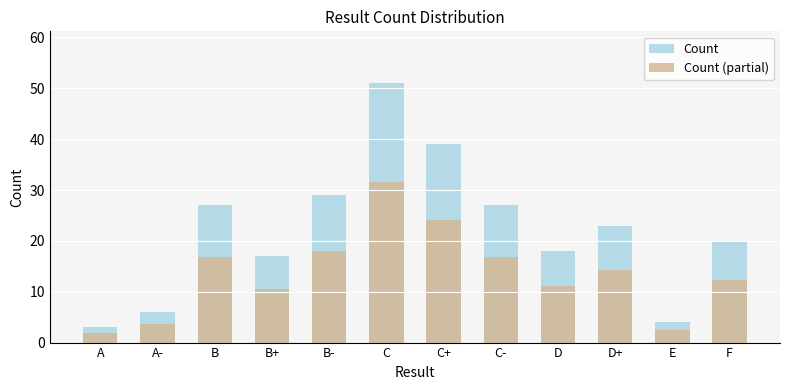

What is the label of the 10th bar from the left?

D+